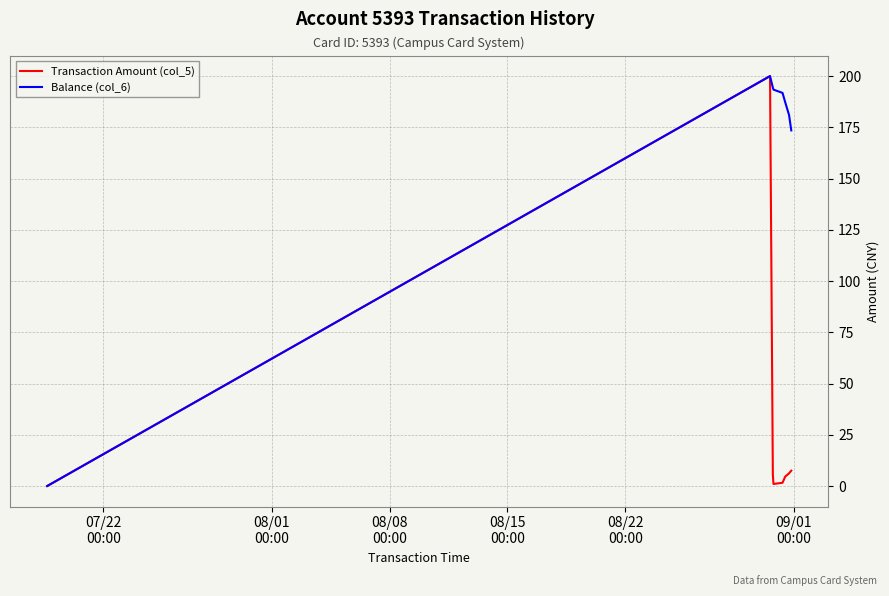

What is the difference between the maximum and minimum values in the Transaction Amount (col_5) series?

200.0